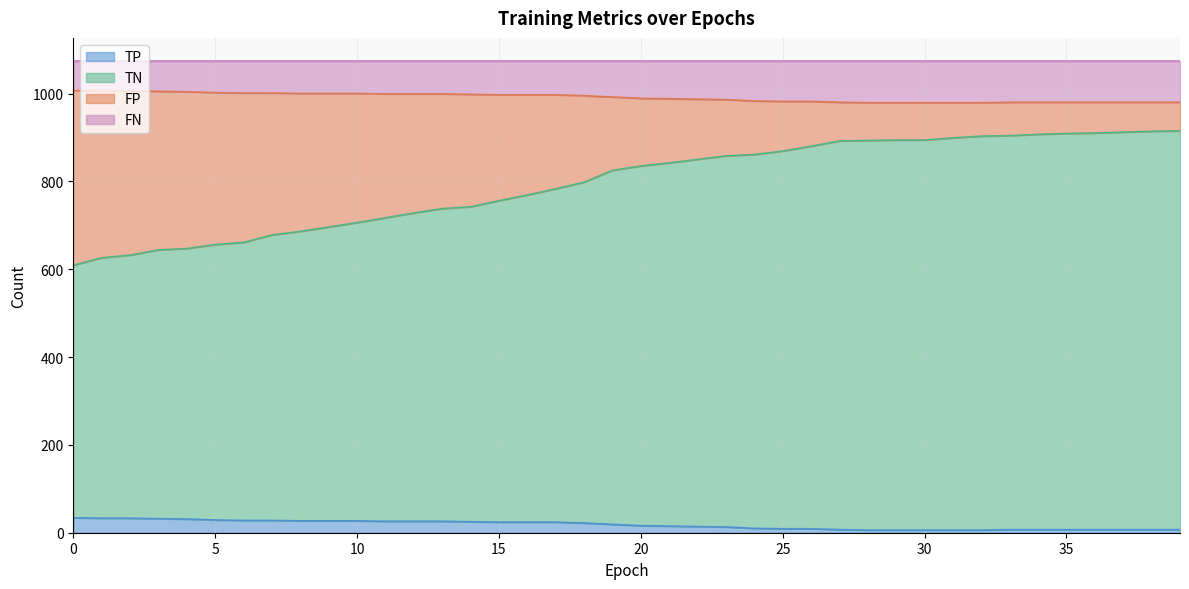

Is the value of TN at 21 greater than the value of FP at 39?

No